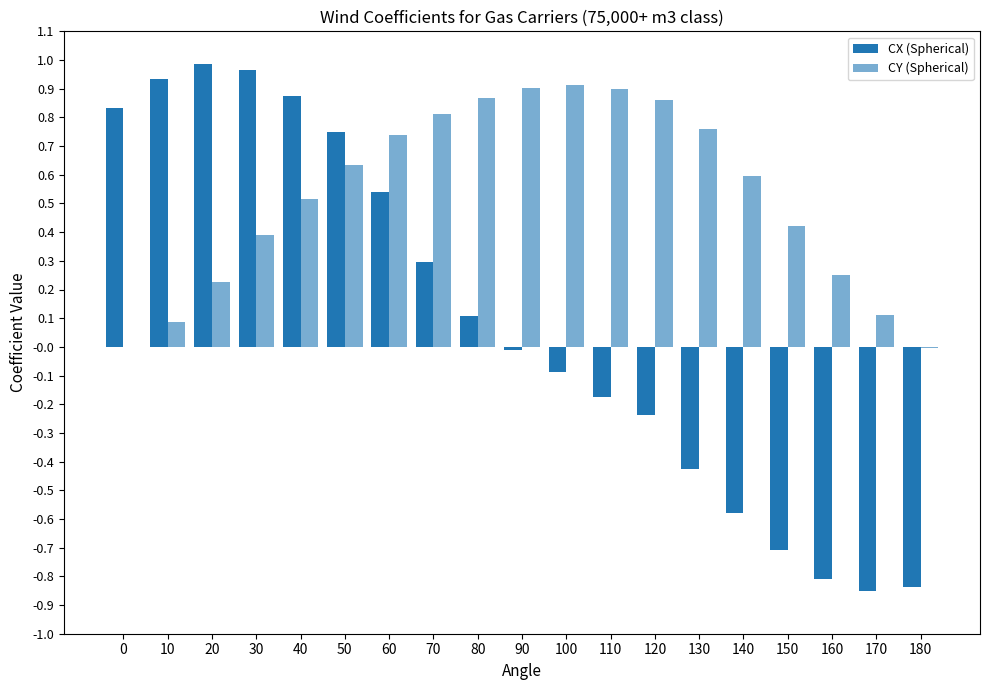

Rank the series by their average value, from lowest to highest.

CX (Spherical), CY (Spherical)